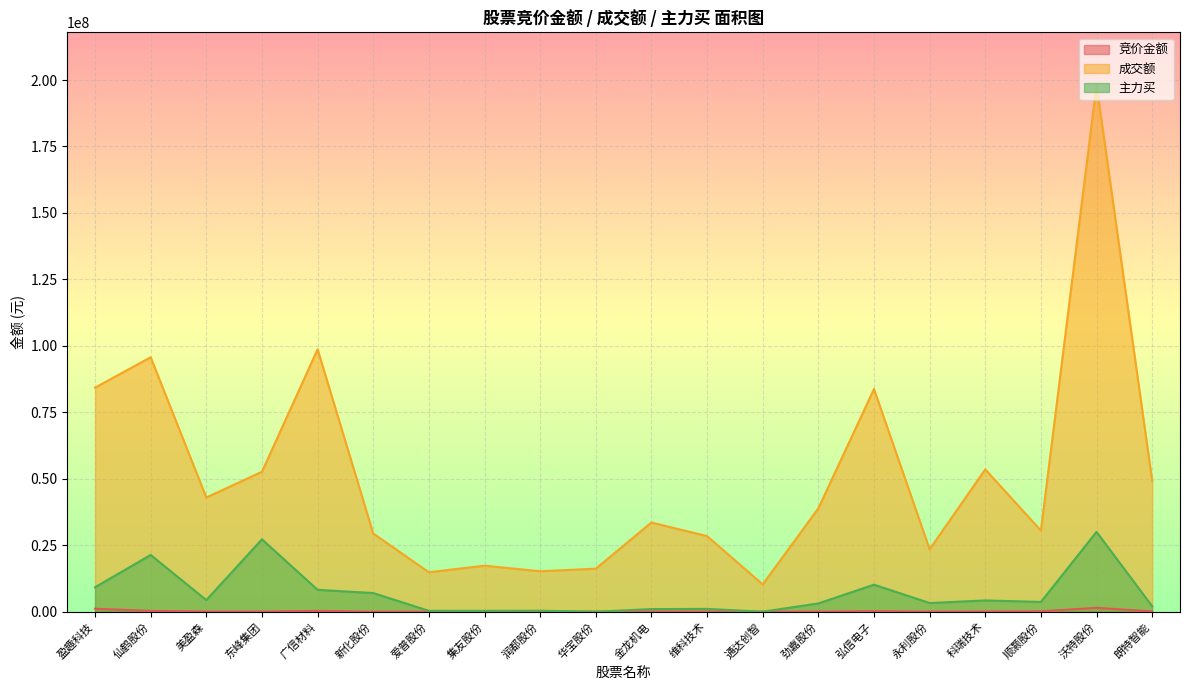

What is the value of the 成交额 point at the 8th from the left?

17328332